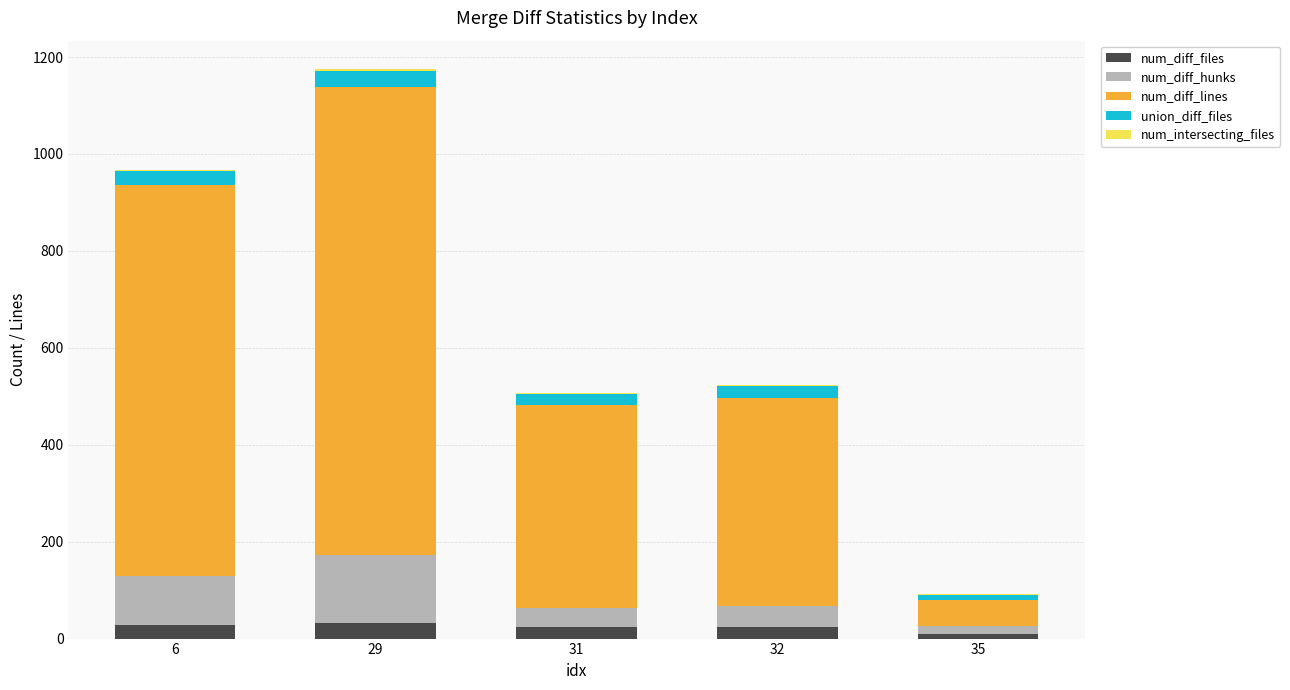

Is it true that num_diff_files equals 24 at 32?

True